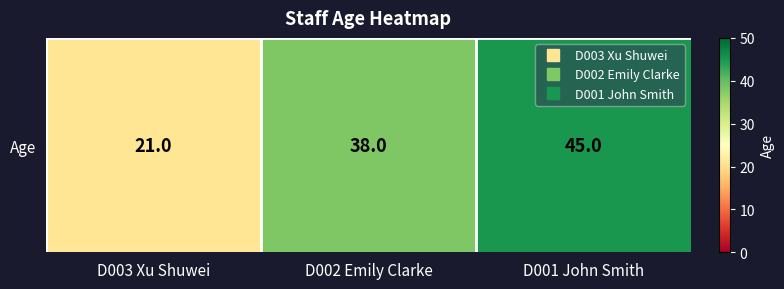

List the labels in order of value, smallest first.

D003 Xu Shuwei, D002 Emily Clarke, D001 John Smith